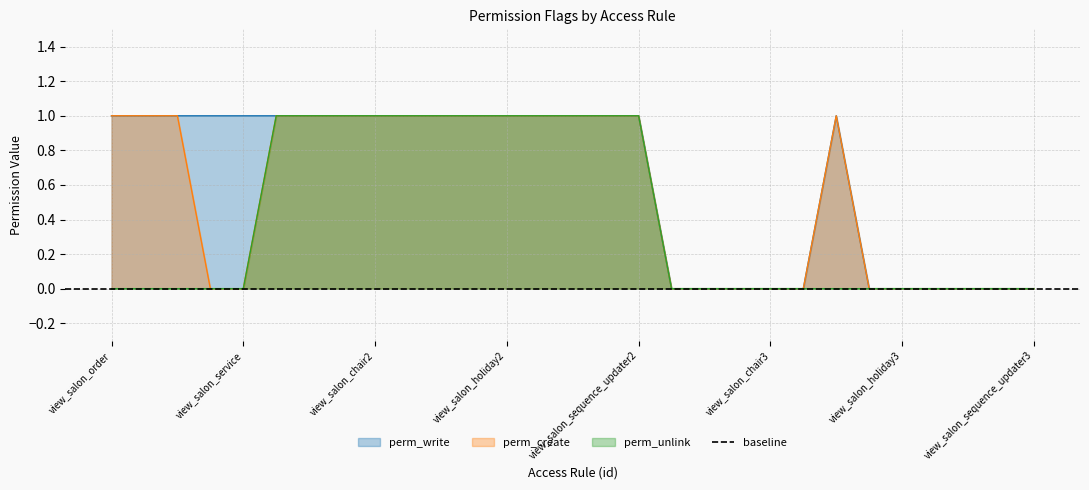

List the labels in order of perm_write value, smallest first.

view_salon_order3, view_salon_order_lines3, view_salon_stages3, view_salon_chair3, view_salon_service3, view_salon_working_hours3, view_salon_holiday3, view_res_partner3, view_res_users3, view_salon_chair_user3, view_salon_sequence_updater3, view_salon_order, view_salon_order_lines, view_salon_stages, view_salon_chair, view_salon_service, view_salon_order2, view_salon_order_lines2, view_salon_stages2, view_salon_chair2, view_salon_service2, view_salon_booking2, view_salon_working_hours2, view_salon_holiday2, view_res_partner2, view_res_users2, view_salon_chair_user2, view_salon_sequence_updater2, view_salon_booking3